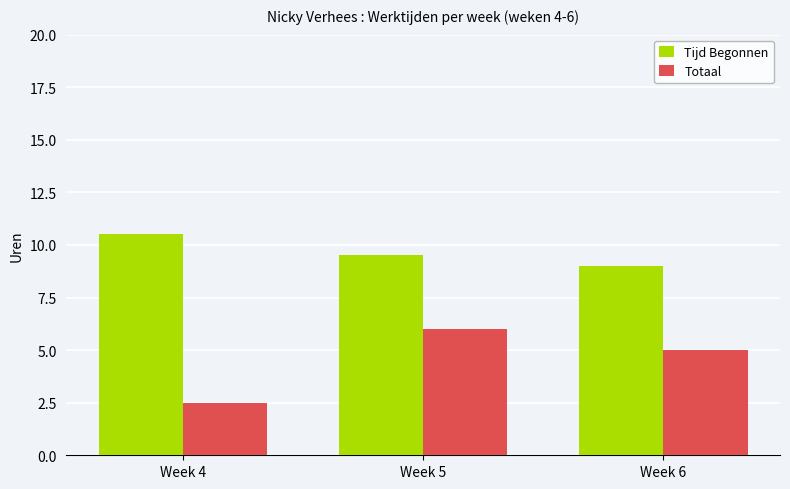

The Tijd Begonnen series shows 9.0 at Week 6. True or false?

True